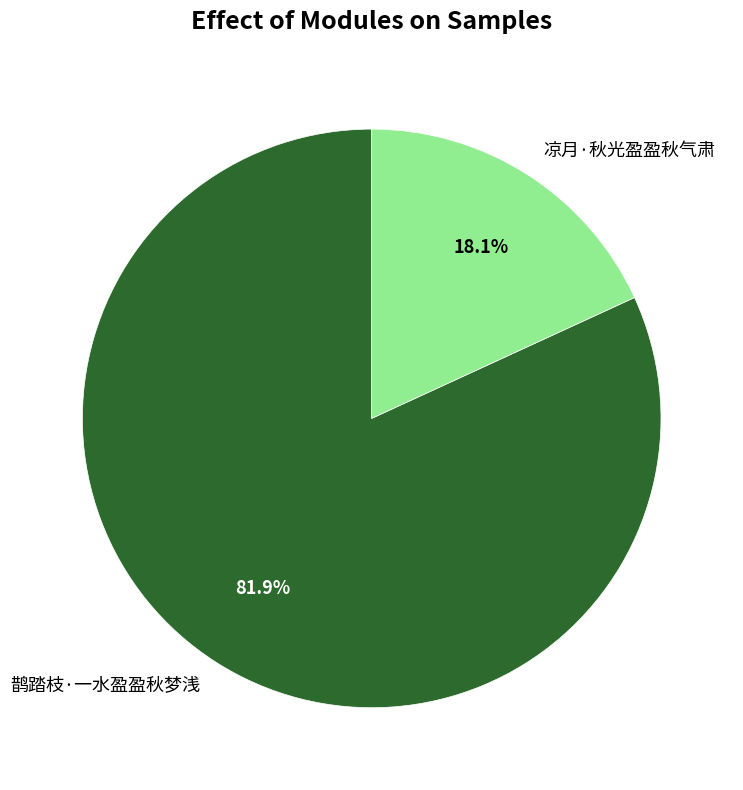

Which category has the biggest portion of the pie?

鹊踏枝·一水盈盈秋梦浅